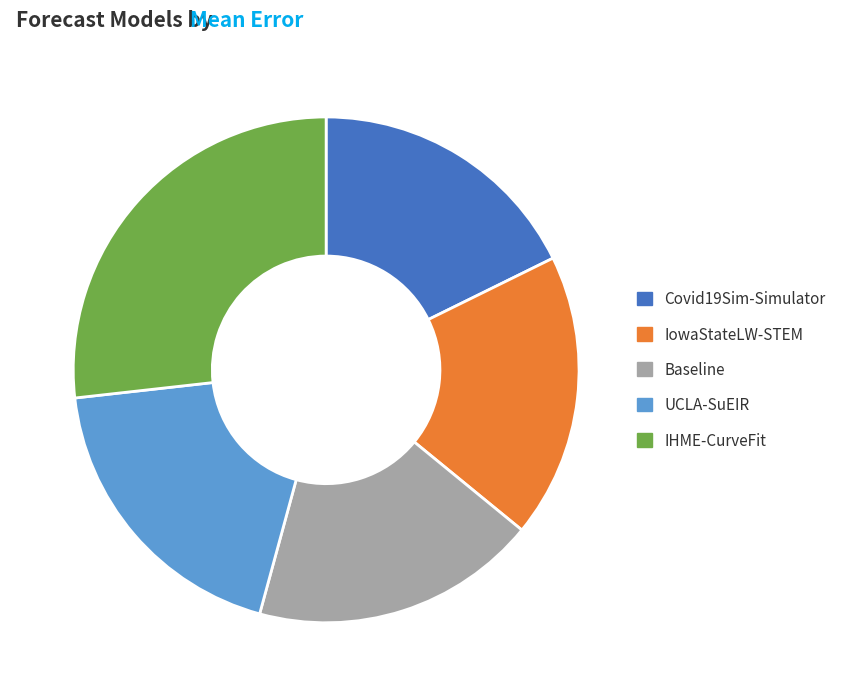

Which category has the biggest portion of the pie?

IHME-CurveFit